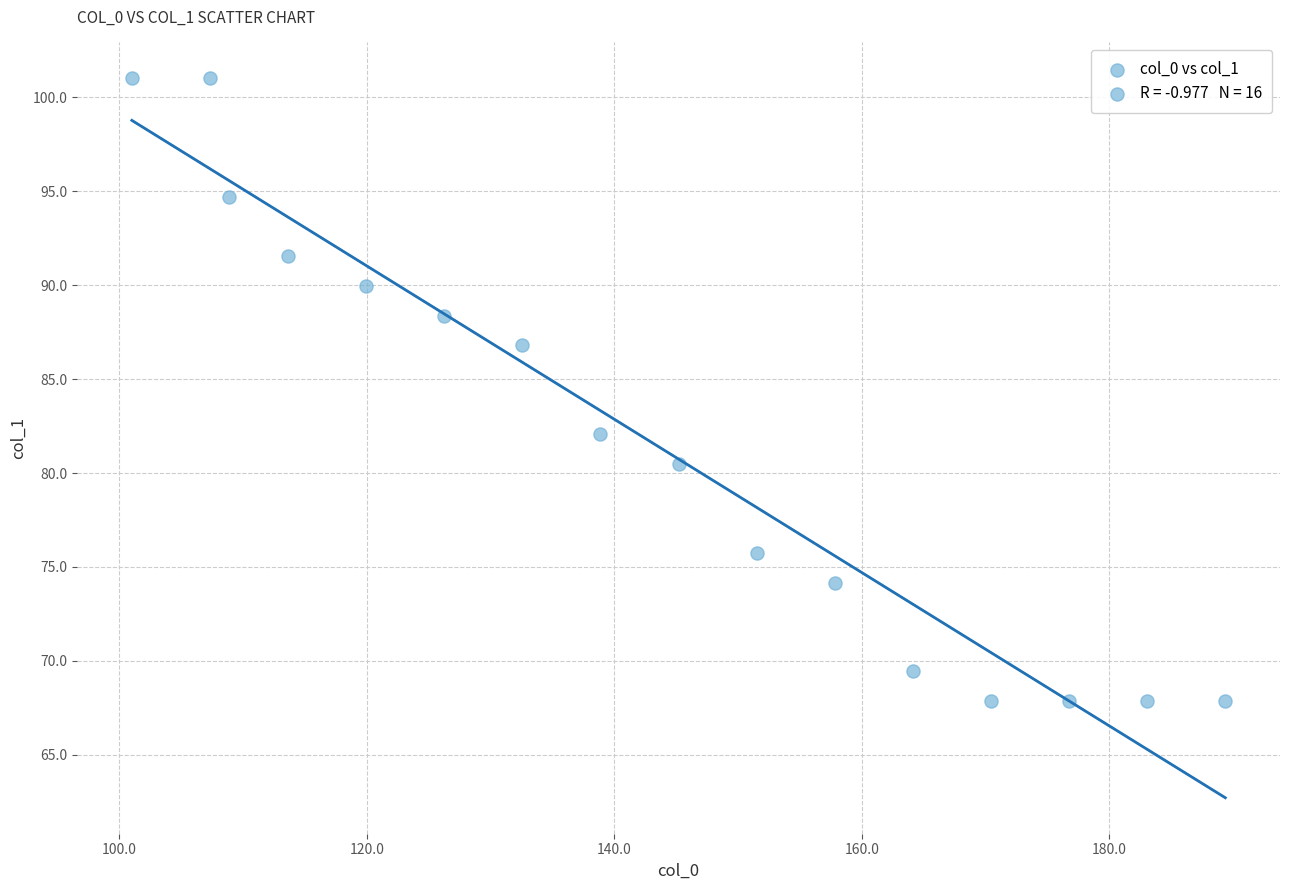

What Y value in the scatter plot is closest to 84?

82.1